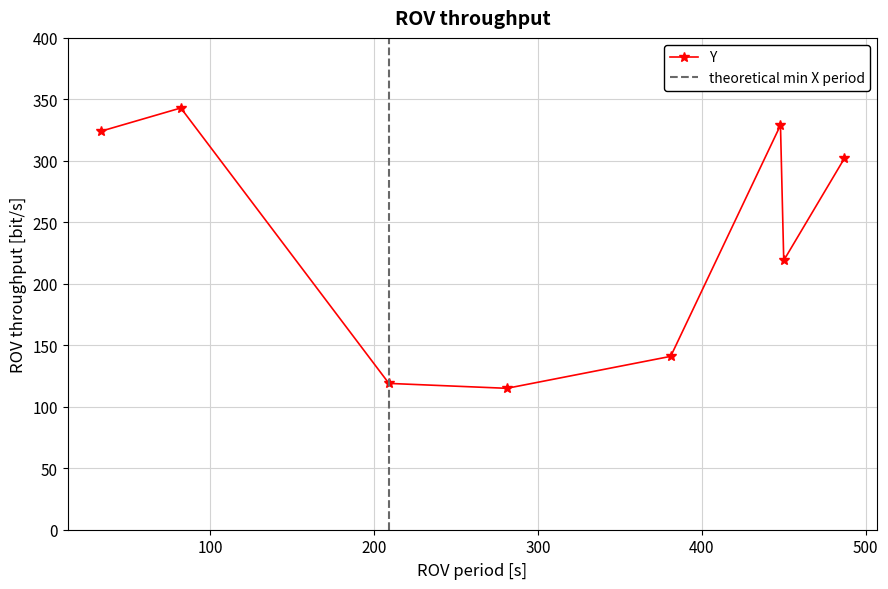

What is the value of the Y point at the 8th from the left?

302